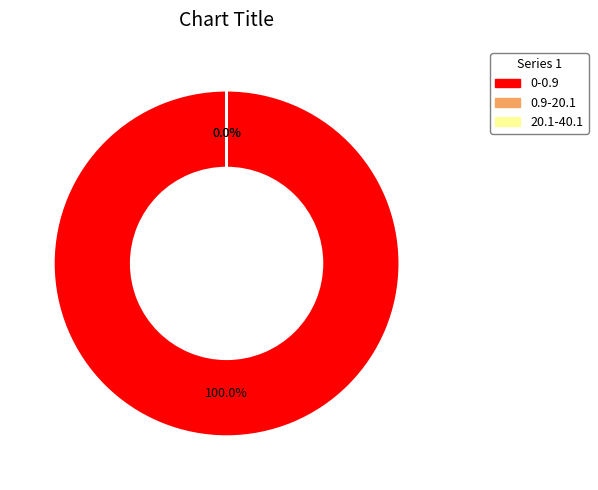

What is the largest slice in the pie chart?

0-0.9